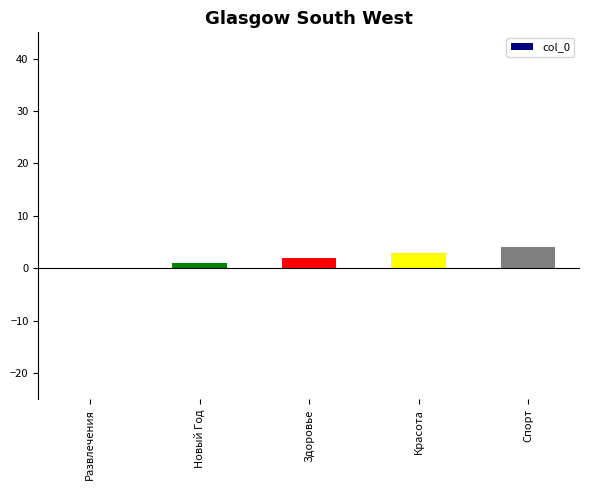

What is the change in value from Развлечения to Красота?

+3